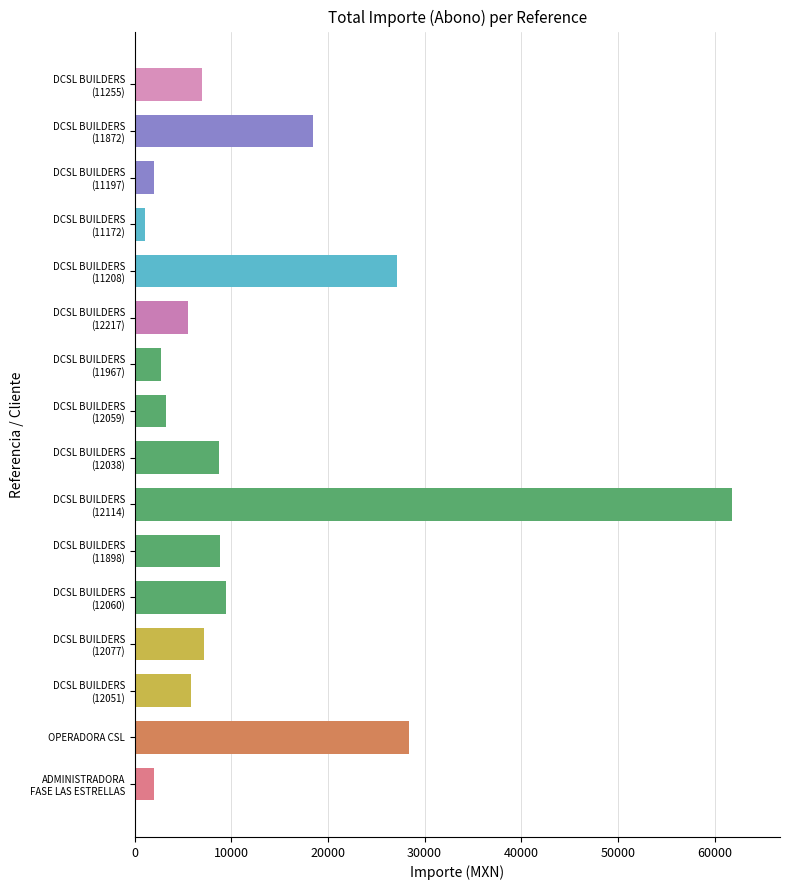

How many data points are less than 7158?

8